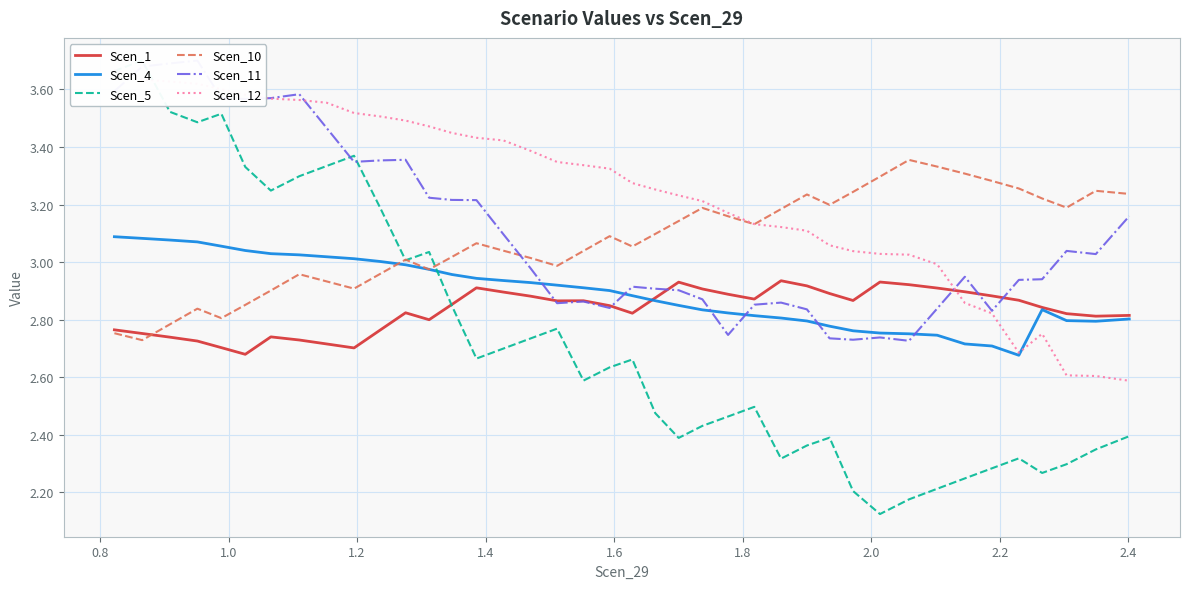

True or false: Scen_4 and Scen_12 intersect in this chart.

True